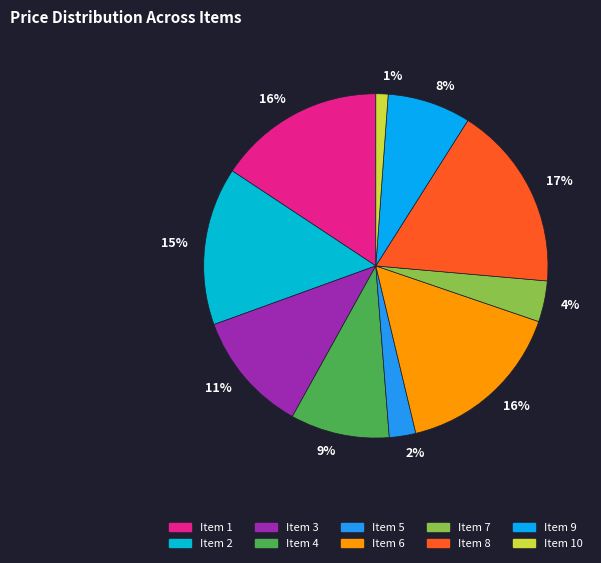

Count the number of slices in the pie.

10